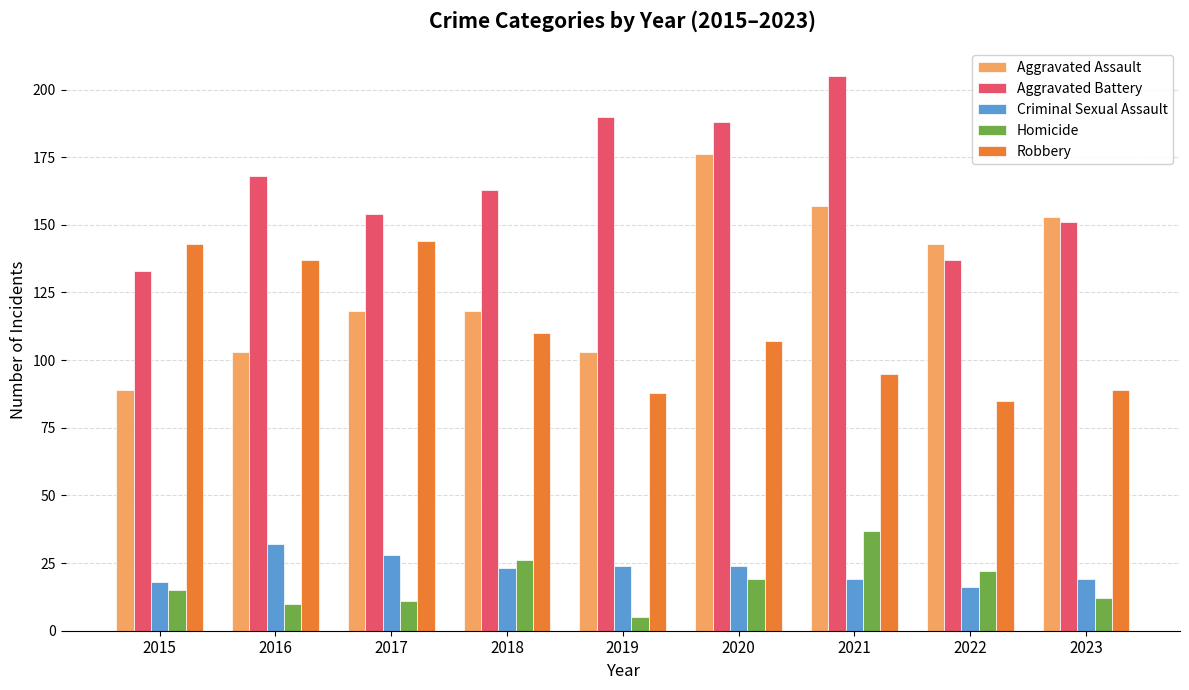

Reading left to right, what are all the values shown in this chart?

Aggravated Assault: 2015=89	2016=103	2017=118	2018=118	2019=103	2020=176	2021=157	2022=143	2023=153
Aggravated Battery: 2015=133	2016=168	2017=154	2018=163	2019=190	2020=188	2021=205	2022=137	2023=151
Criminal Sexual Assault: 2015=18	2016=32	2017=28	2018=23	2019=24	2020=24	2021=19	2022=16	2023=19
Homicide: 2015=15	2016=10	2017=11	2018=26	2019=5	2020=19	2021=37	2022=22	2023=12
Robbery: 2015=143	2016=137	2017=144	2018=110	2019=88	2020=107	2021=95	2022=85	2023=89